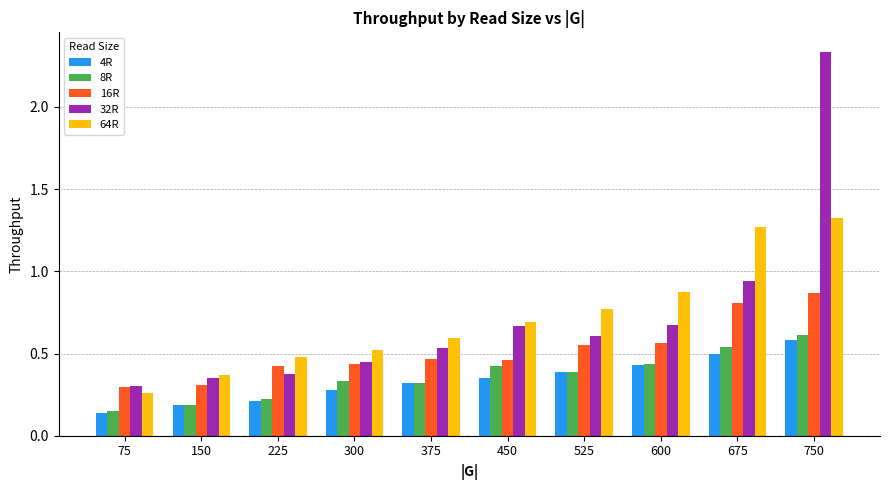

The value of 8R at 450 is 0.1. True or false?

False